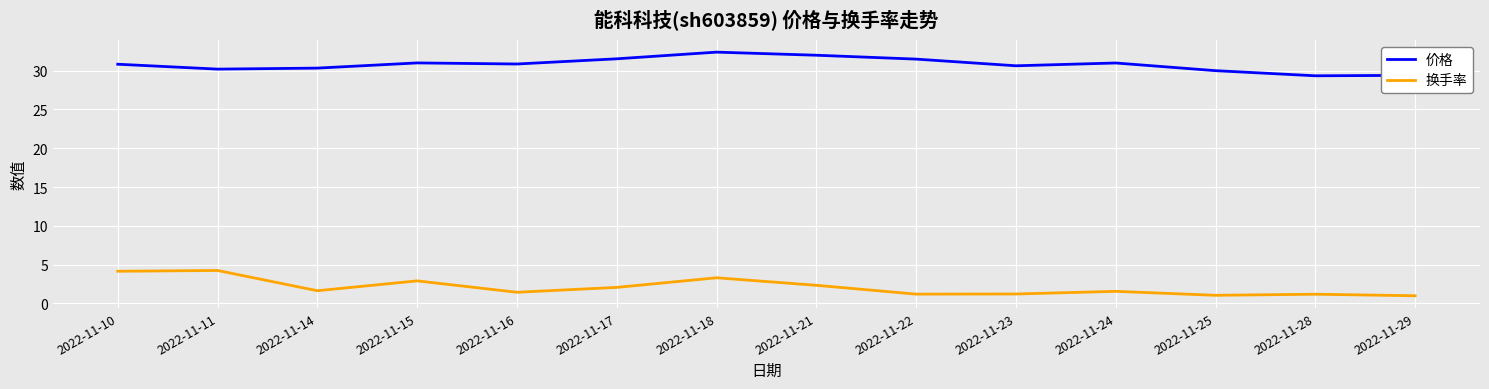

True or false: 价格 has a value of 13.2 at 2022-11-17.

False